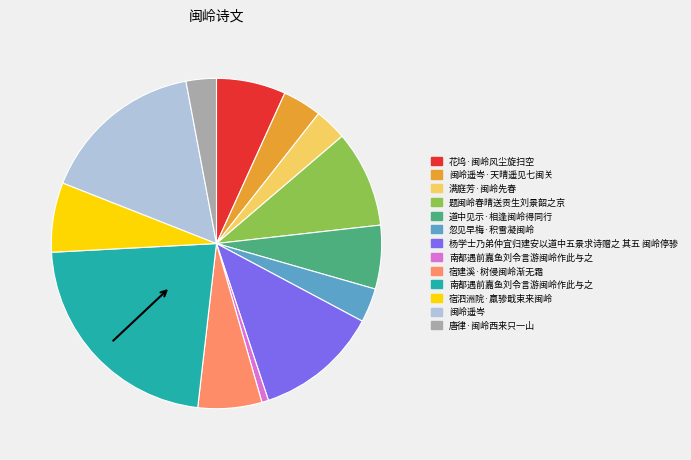

Is there a majority slice in this chart?

No